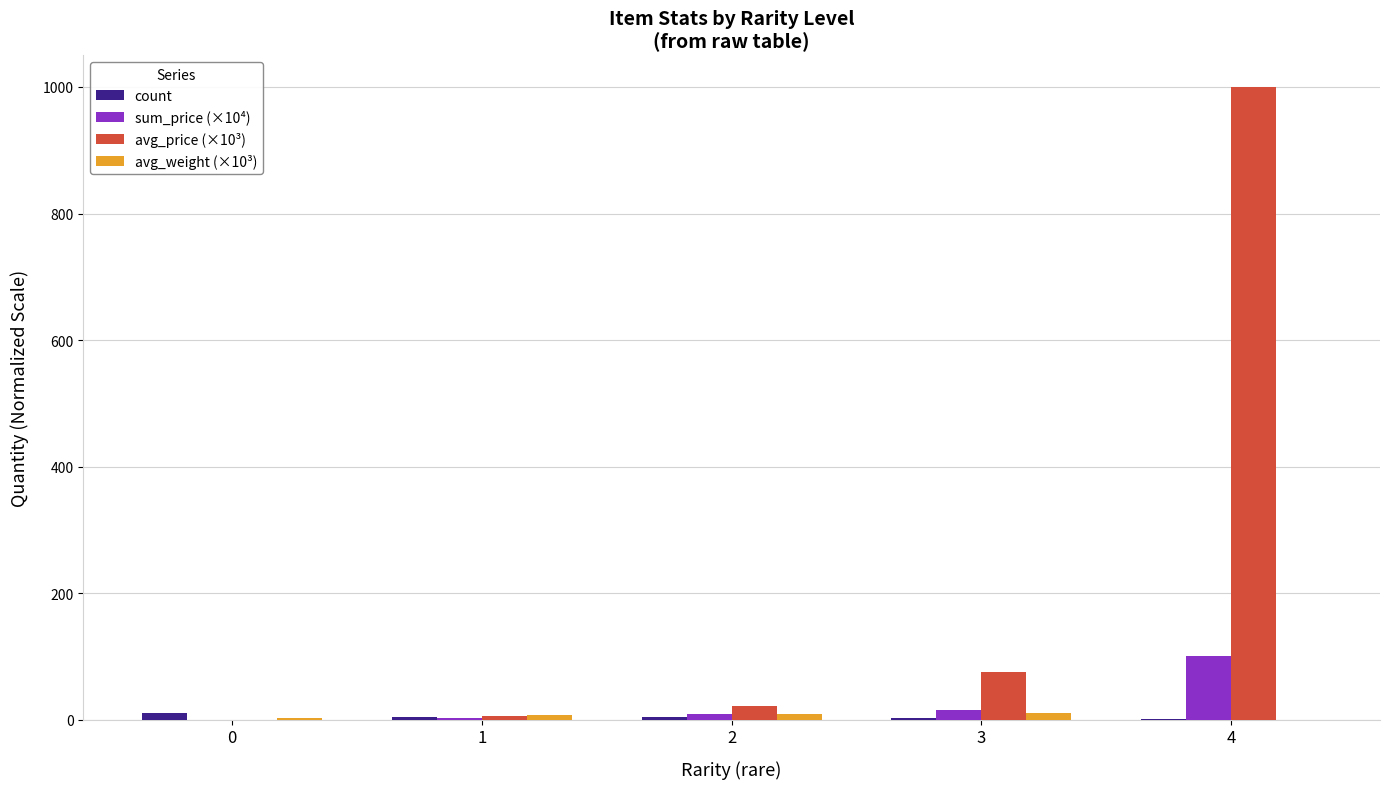

Does the chart contain stacked bars?

No